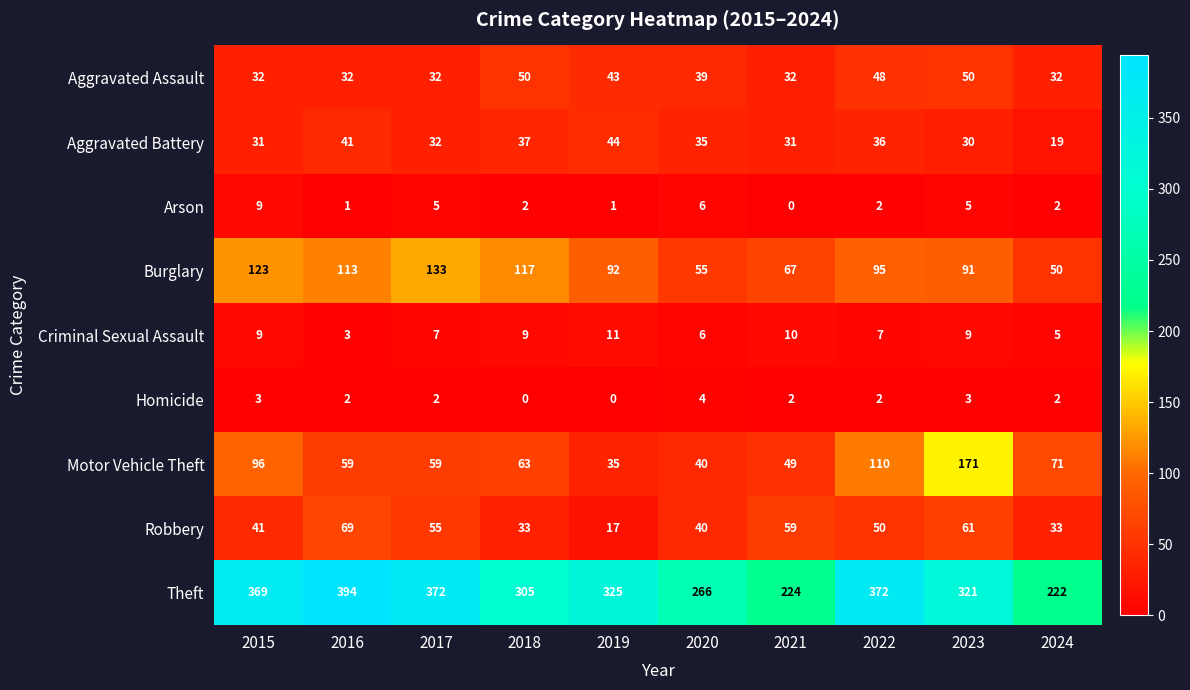

At how many categories does at least one series exceed 331?

4